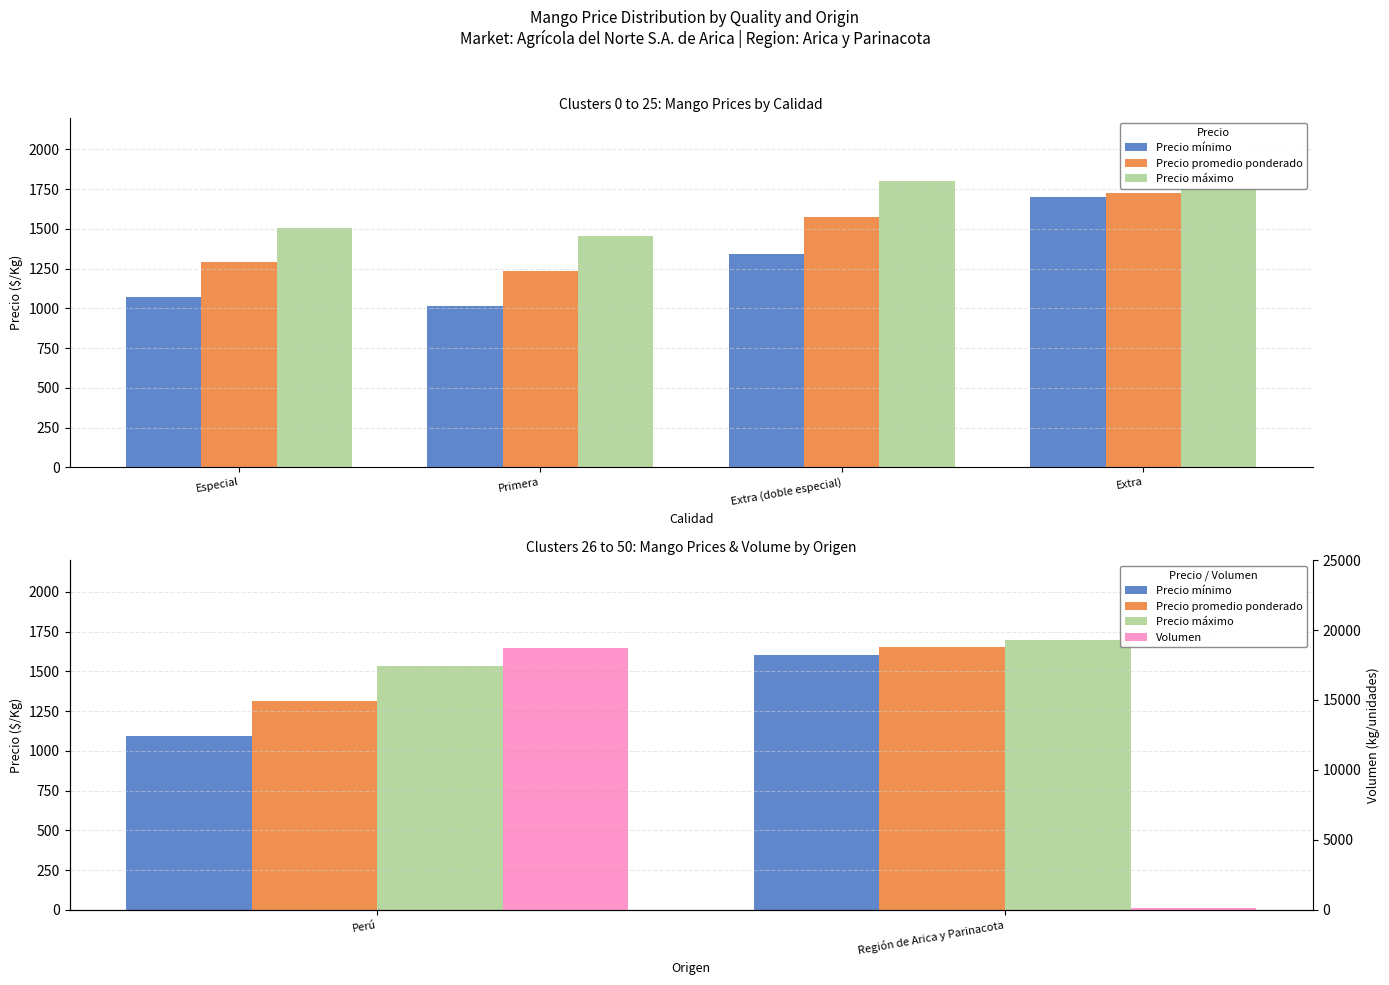

What are all the series names shown in the legend?

Precio mínimo, Precio promedio ponderado, Precio máximo, Volumen